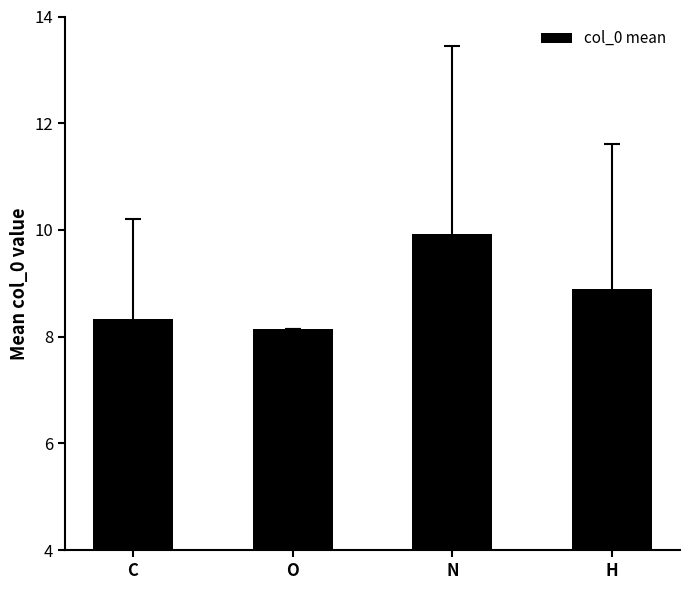

How many bars are there in total?

4